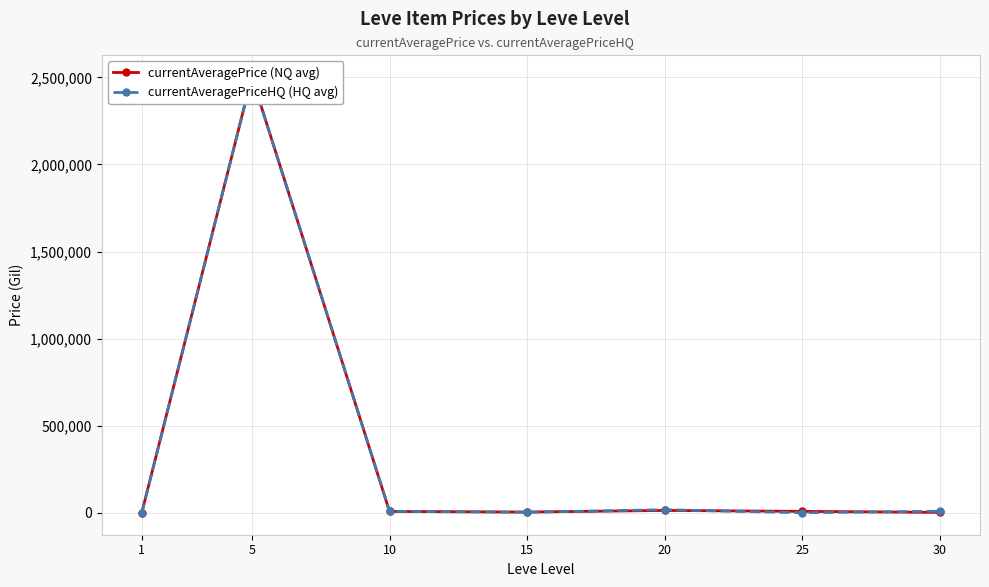

How many lines are shown in the chart?

2